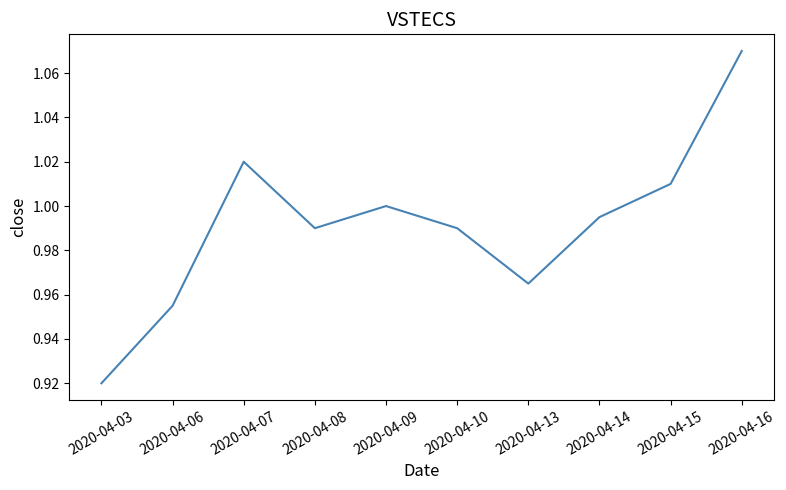

Which category has the highest value across all series?

2020-04-16